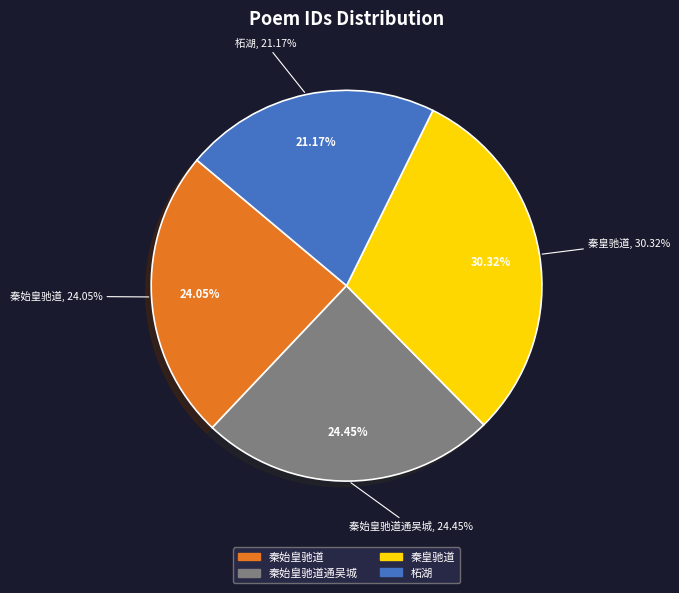

True or false: 次韵唐彦猷华亭十咏 其五 柘湖 accounts for 21% of the total.

True